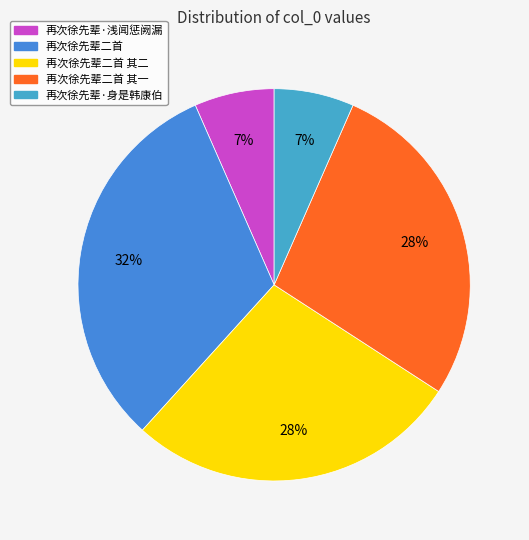

How many segments does this pie chart have?

5